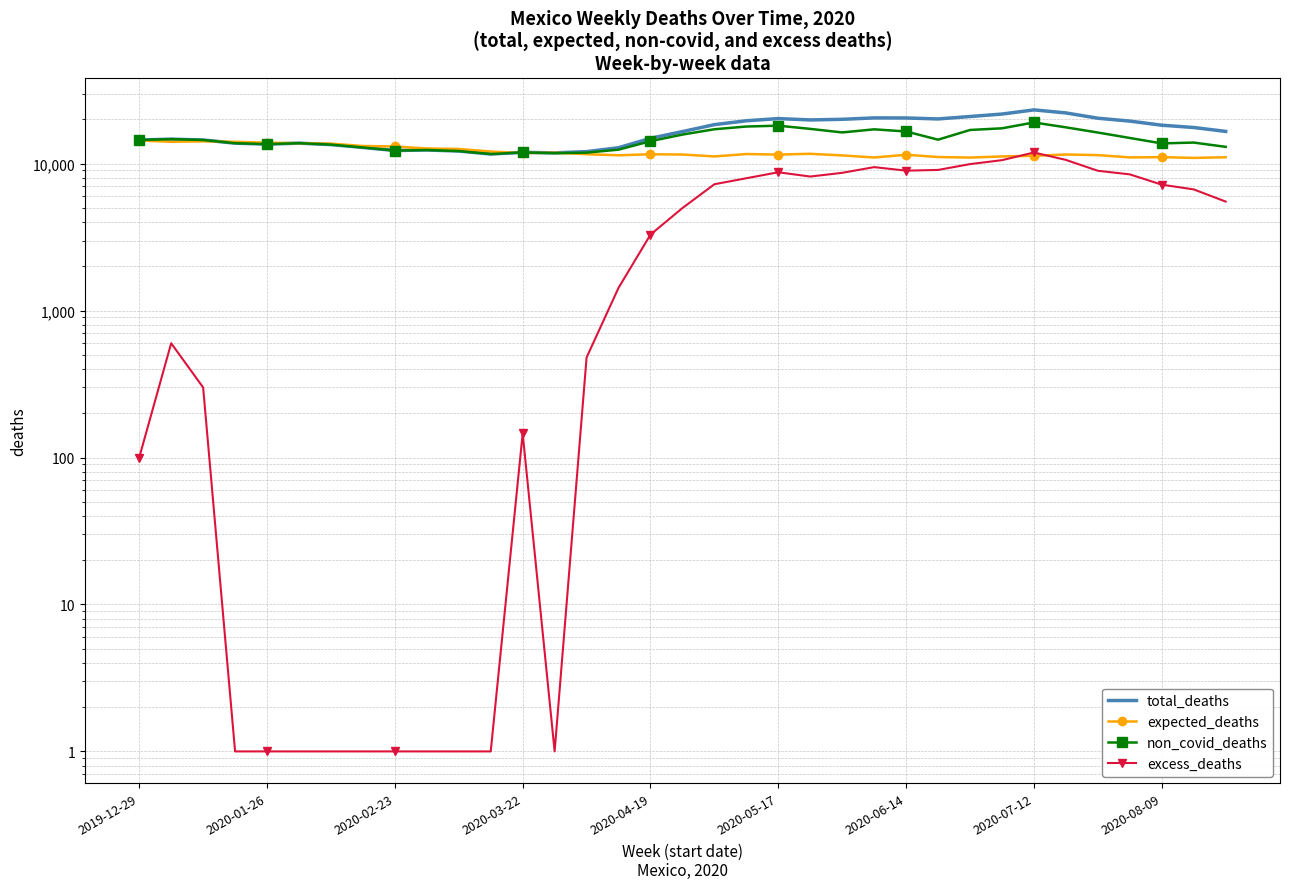

Where do total_deaths and expected_deaths first cross each other?

2020-02-23 and 2020-03-22